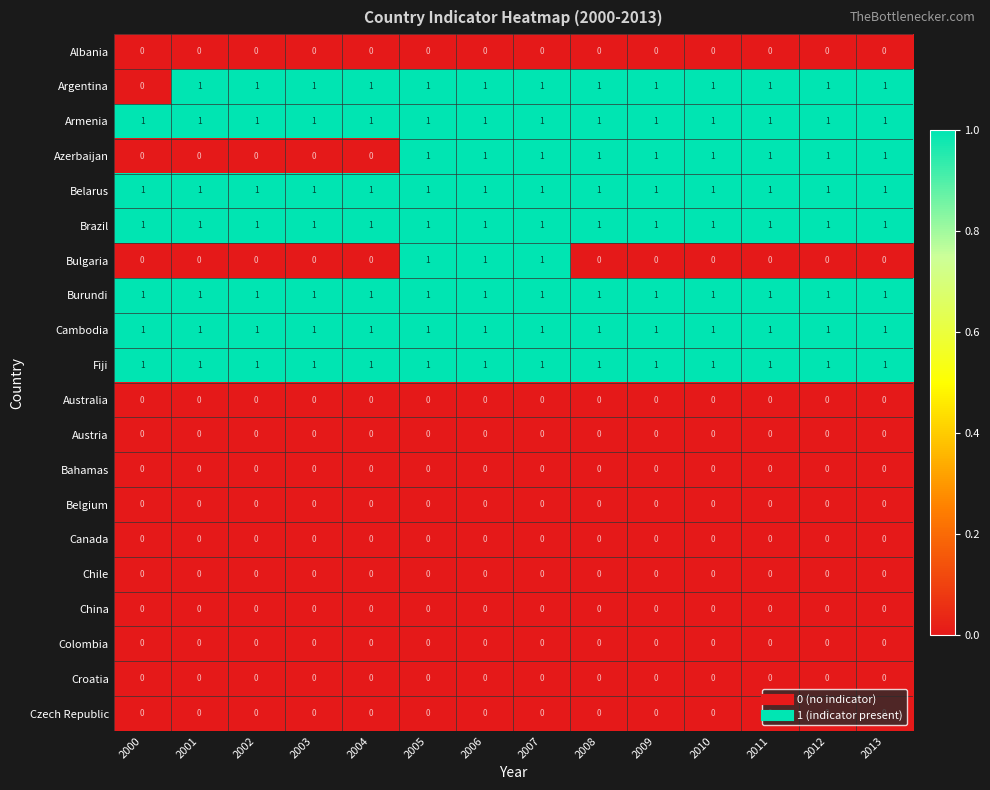

Is it true that Burundi equals 1 at 2010?

True